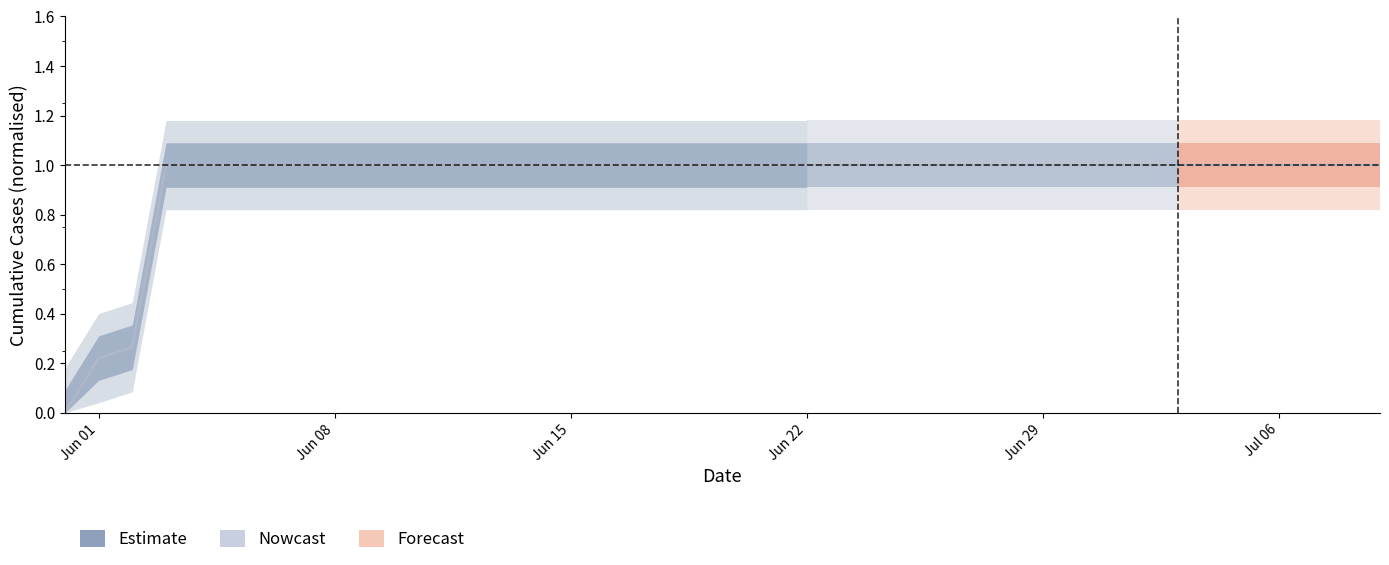

The chart shows a value of 0.5 at 2020-06-07. True or false?

False